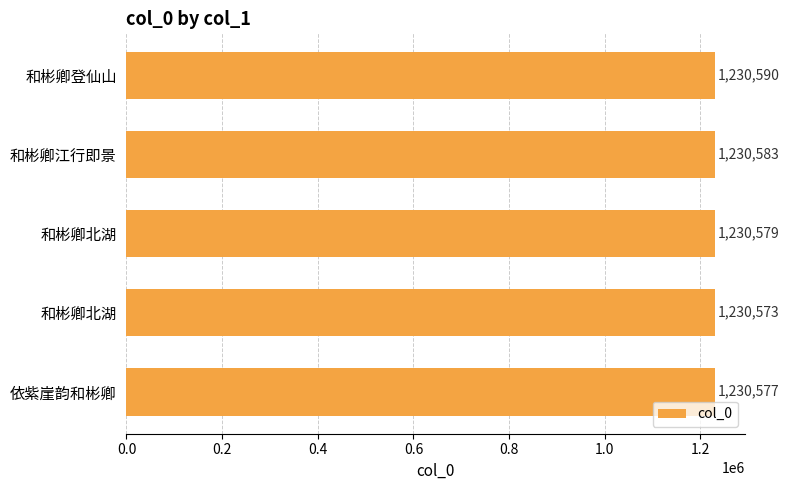

What is the average value?

1230580